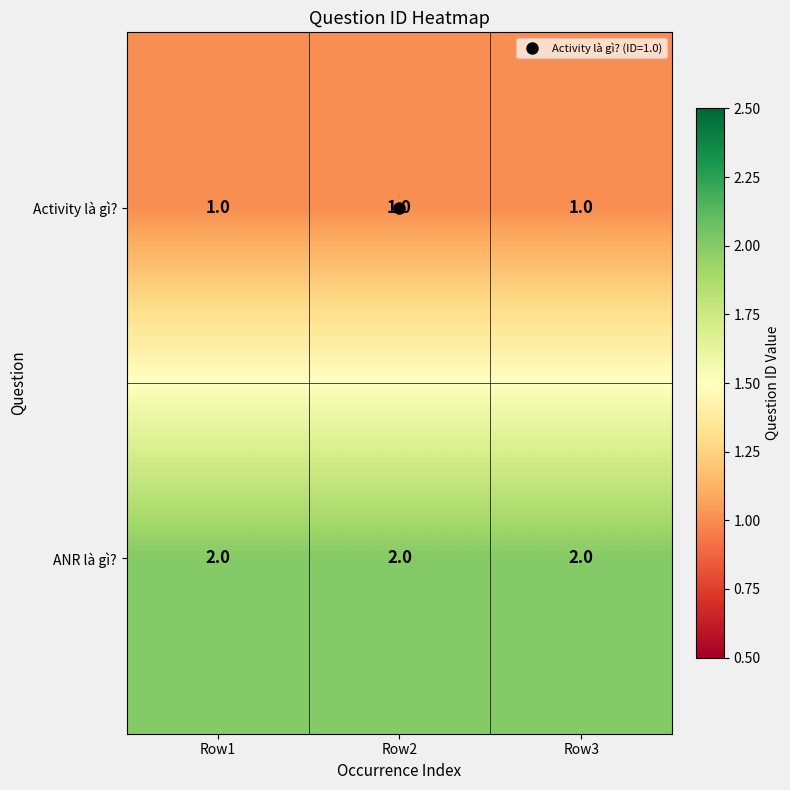

At how many categories does at least one series exceed 1?

3